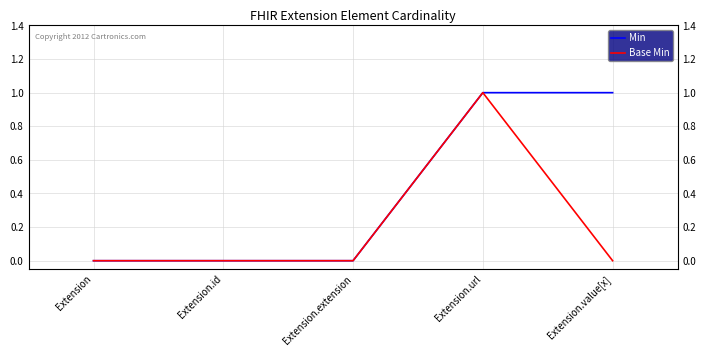

What position from the right is Extension?

5